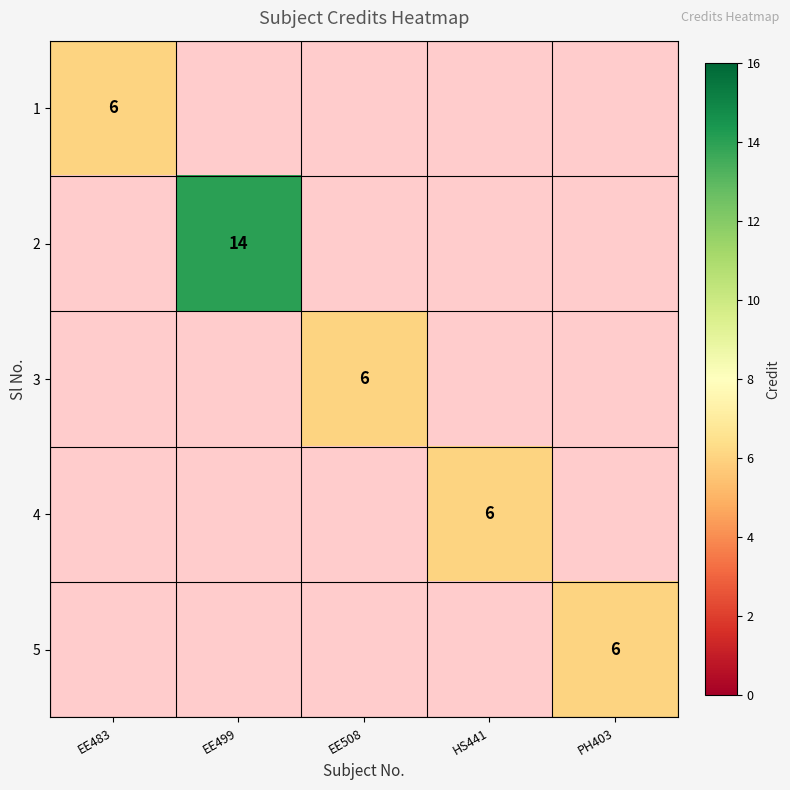

The 4 series shows 9 at HS441. True or false?

False